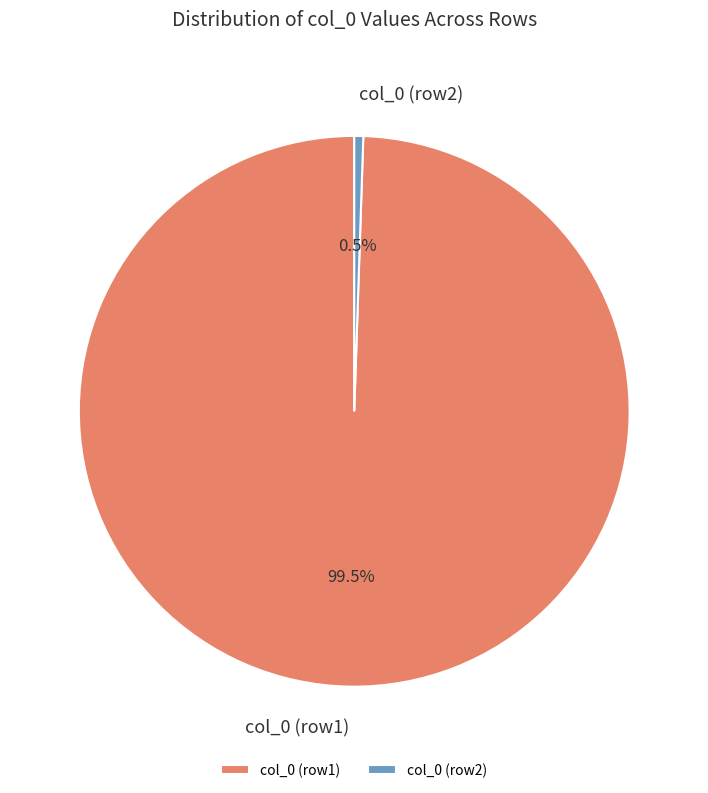

Is there a majority slice in this chart?

Yes